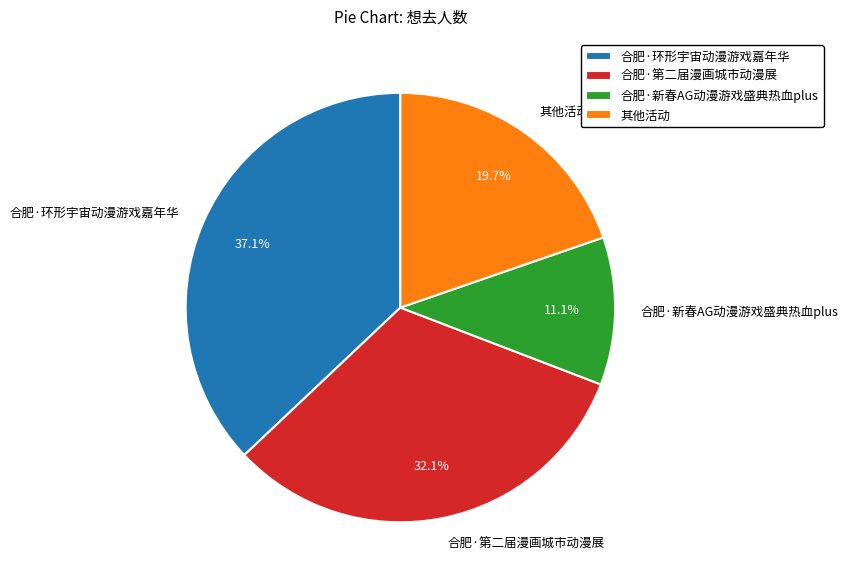

True or false: 合肥·环形宇宙动漫游戏嘉年华 accounts for 37% of the total.

True